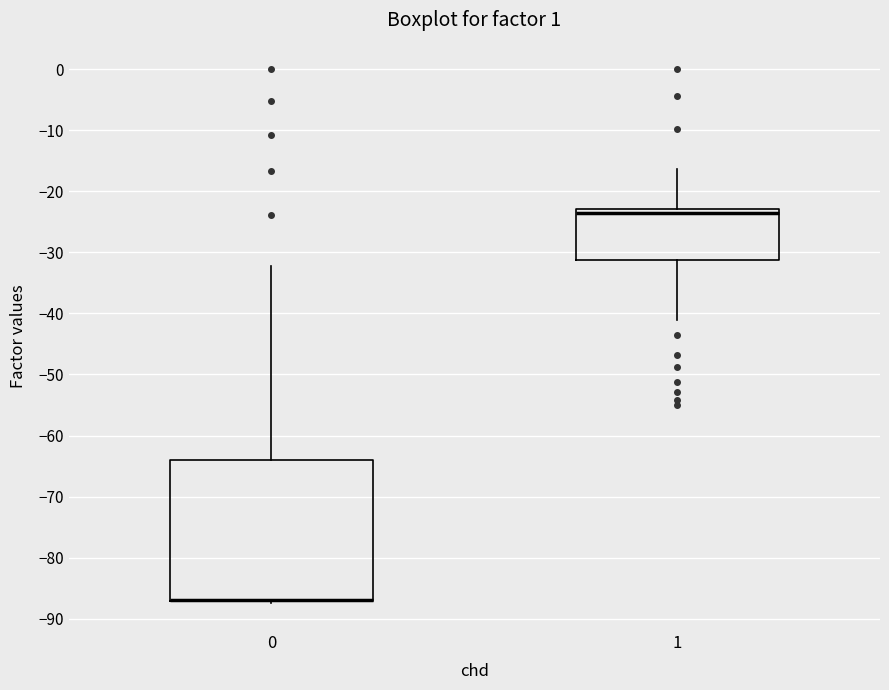

Reading left to right, transcribe this box plot: for each box, give where its median line is, the range the box spans, and where its two whiskers end, as read against the y-axis. The values are not printed on the chart, so give them approximately, as read against the axis.

0: median -87 (drawn on the box's lower edge), box -87 to -64, whiskers -87 to -32
1: median -24, box -31 to -23, whiskers -41 to -16